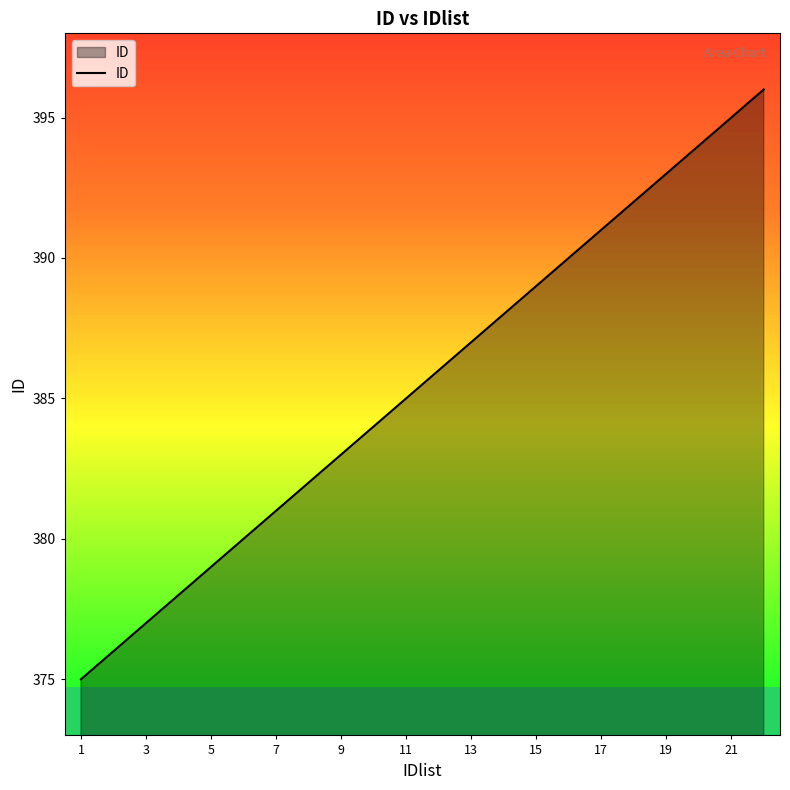

How many values are below 386?

11